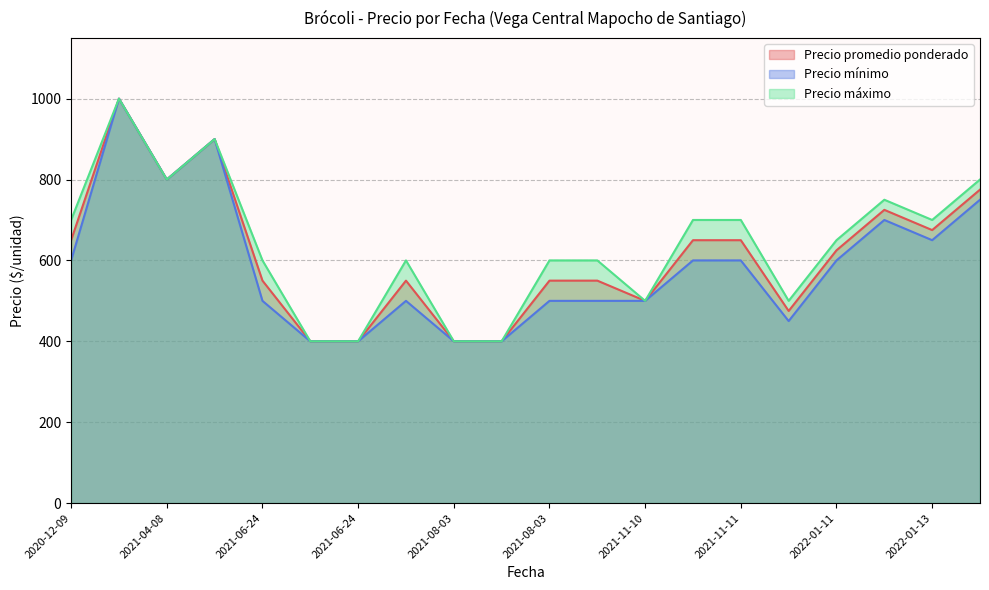

Is the value of Precio mínimo at 2021-11-10 greater than the value of Precio máximo at 2021-11-11?

No